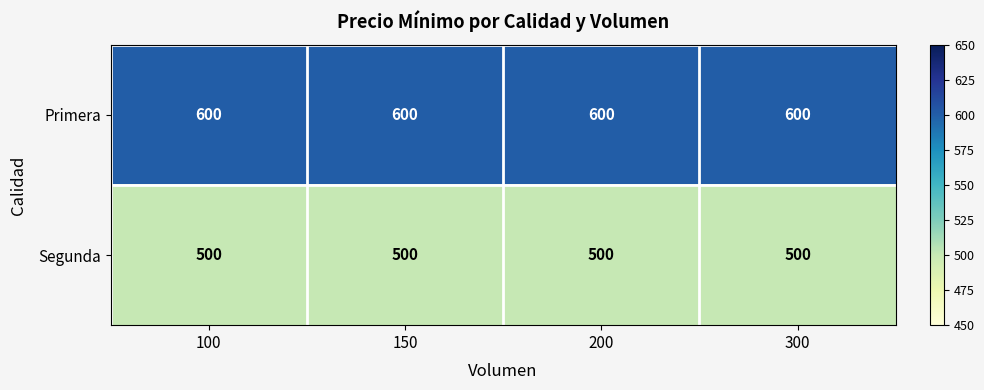

Rank the series at 100 from lowest to highest value.

Segunda, Primera